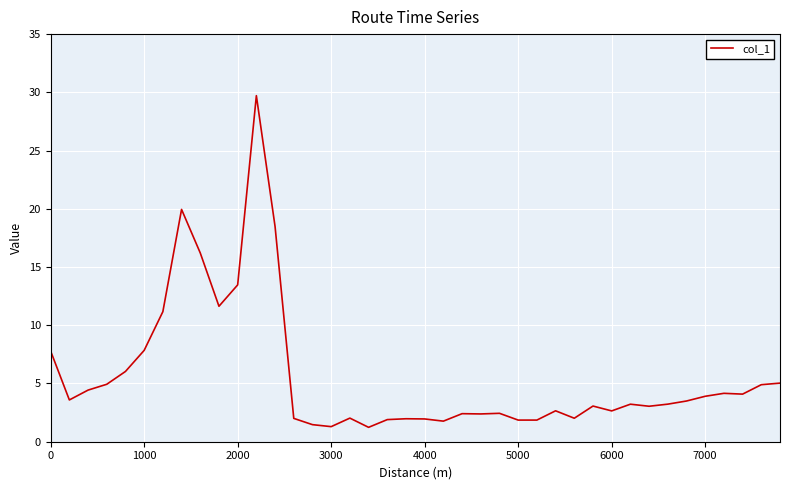

What is the difference between the maximum and minimum values?

28.5